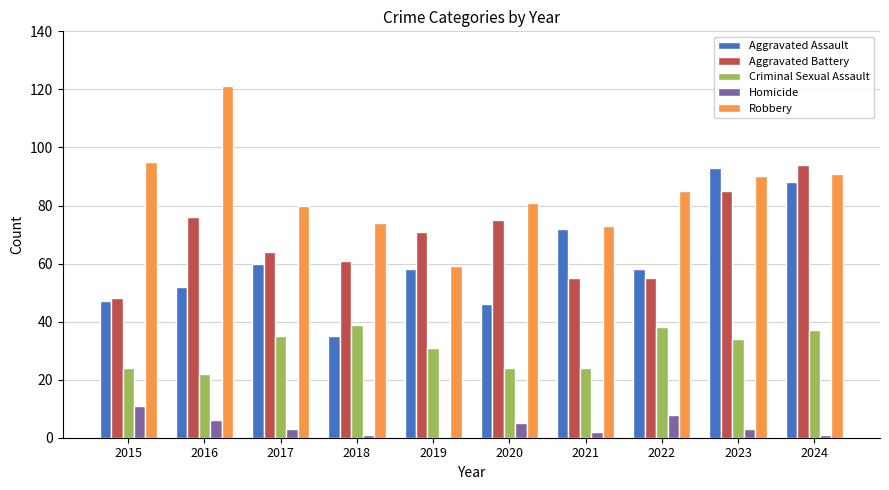

Which series changed the most between 2015 and 2023?

Aggravated Assault